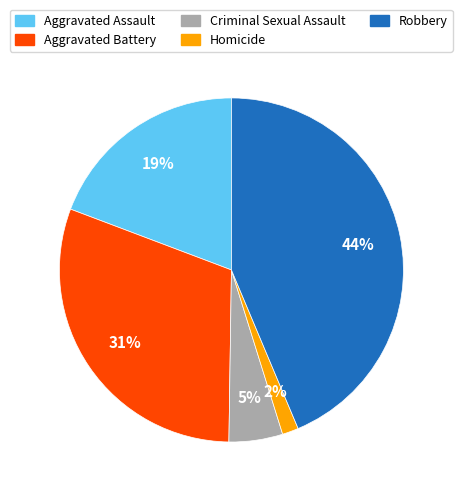

Which slice is the largest?

Robbery